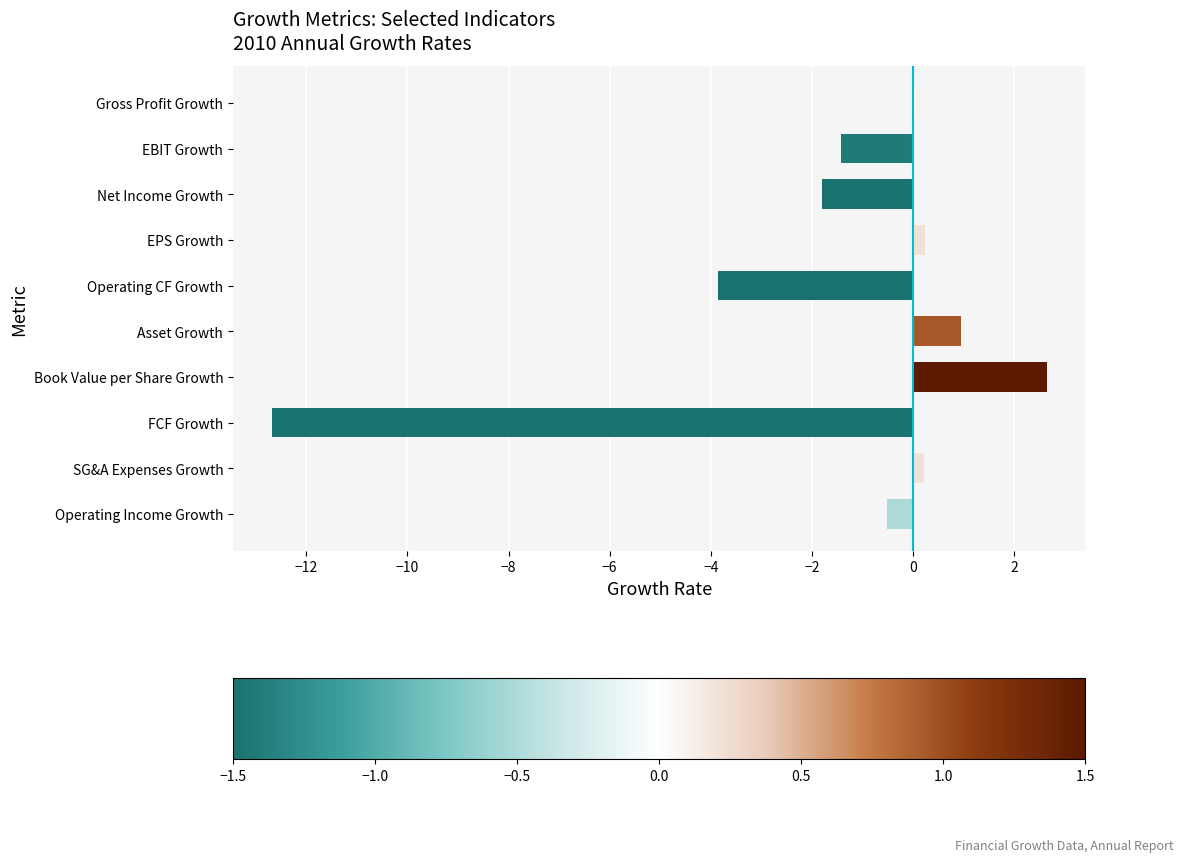

The chart shows a value of -1.5 at Operating CF Growth. True or false?

False